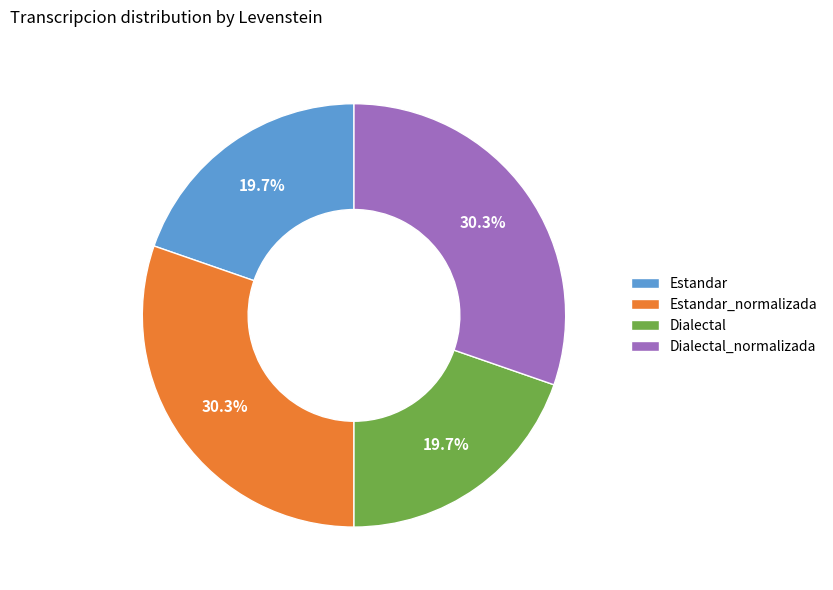

Do Dialectal and Estandar together represent more than half of the pie?

No